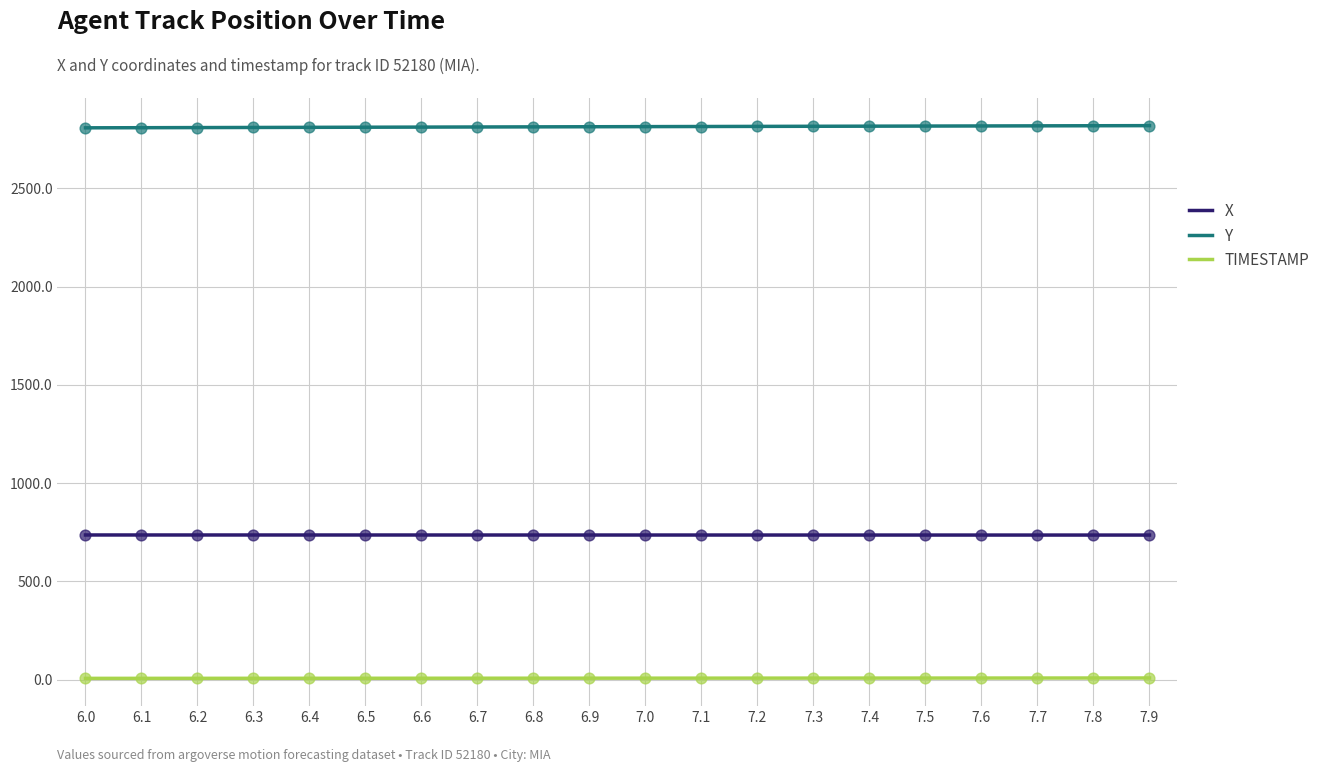

At how many categories does at least one series exceed 2437?

20